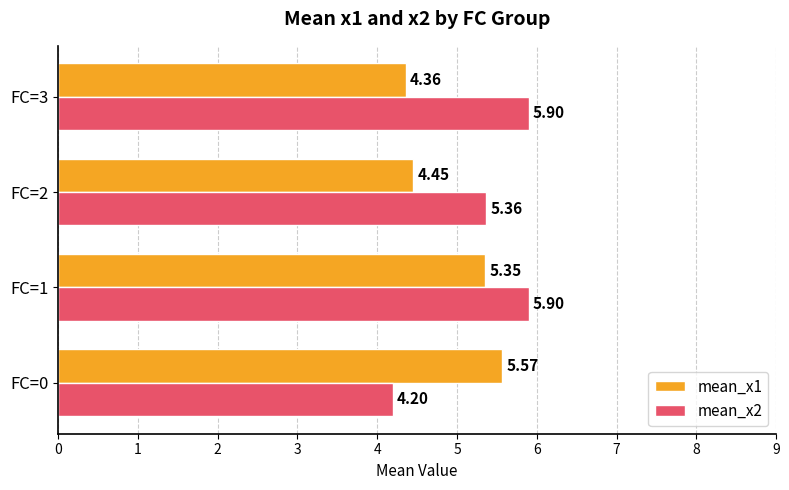

Rank the series by their maximum value, from lowest to highest.

mean_x1, mean_x2